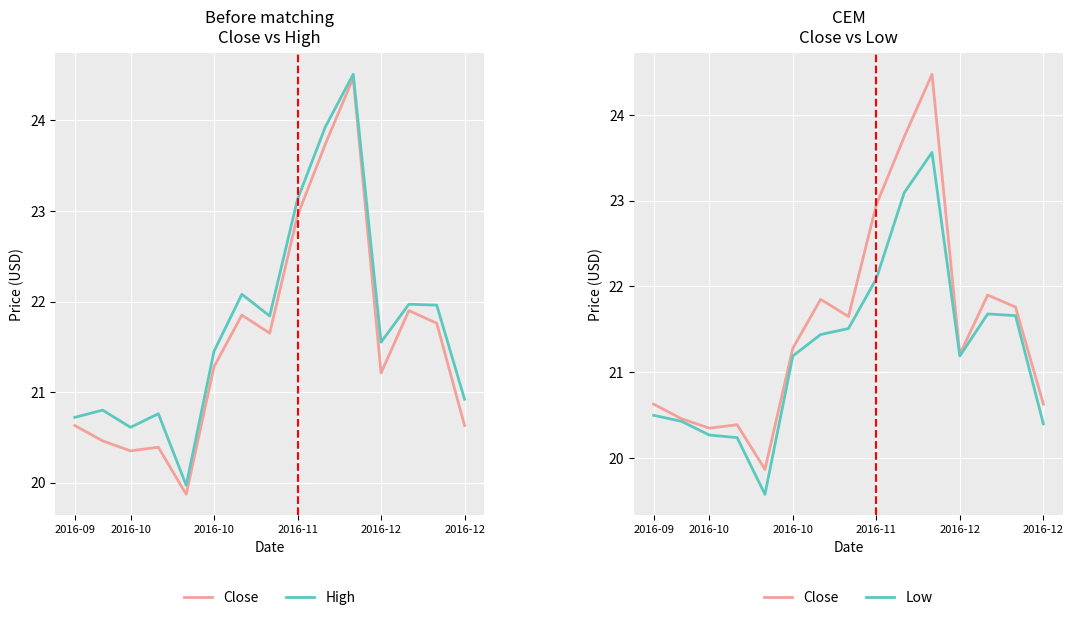

What is the difference between the second highest and second lowest values in the Close series?

3.4